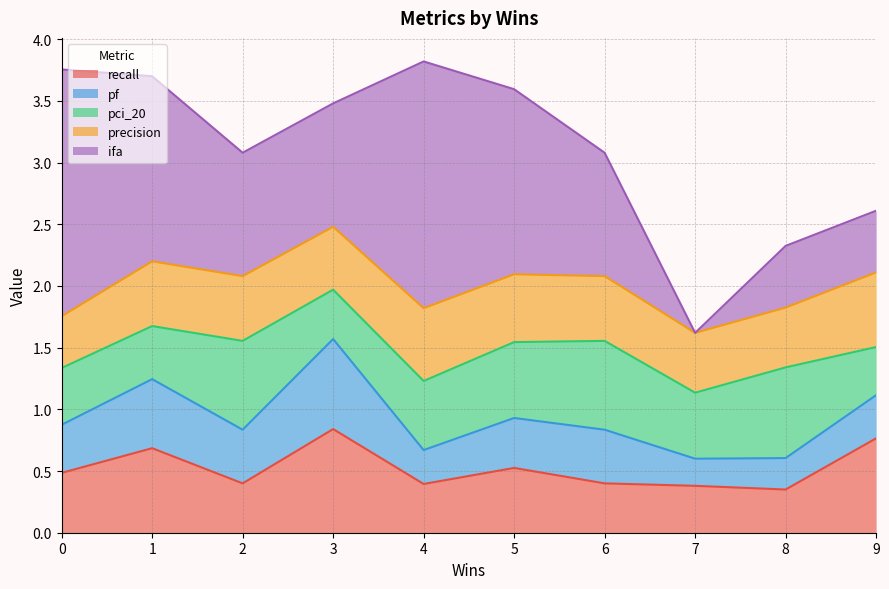

Which series has the widest spread of values?

ifa